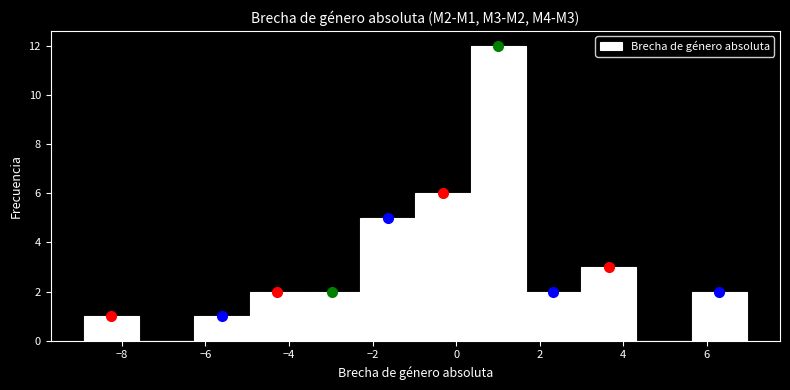

Over which range of the x-axis is the bar tallest?

0.4 to 1.6